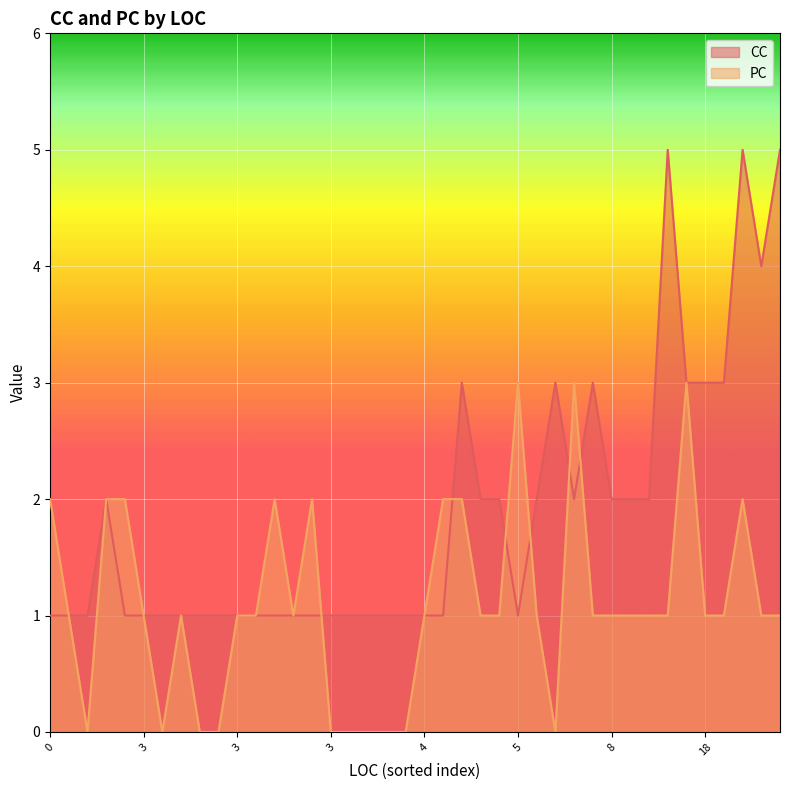

What is the sum of all CC values?

75